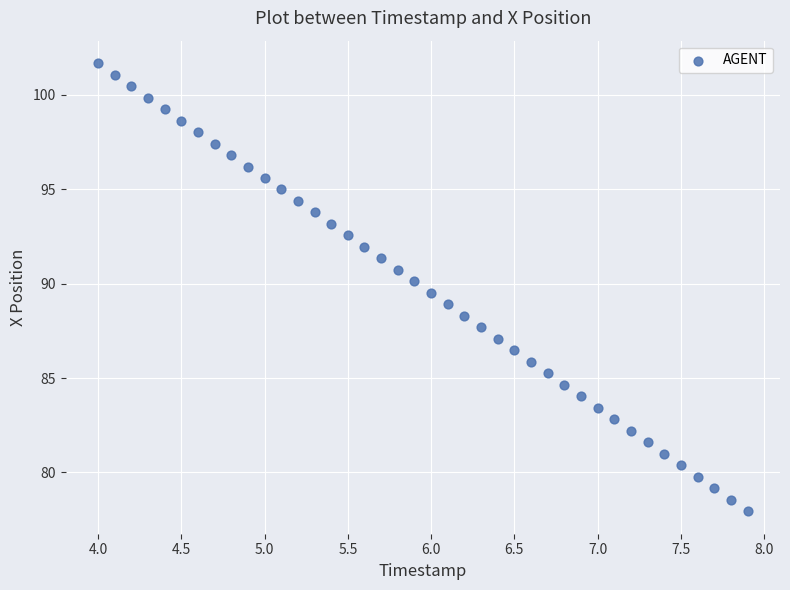

What is the range of X values (max minus min)?

3.9